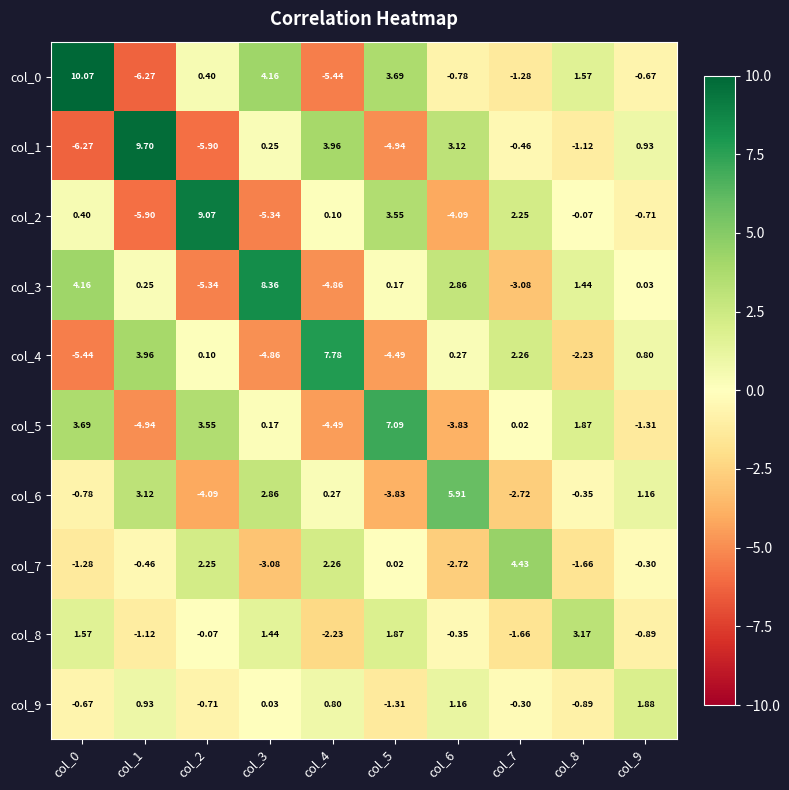

Is the value of col_8 at col_3 greater than the value of col_7 at col_0?

Yes